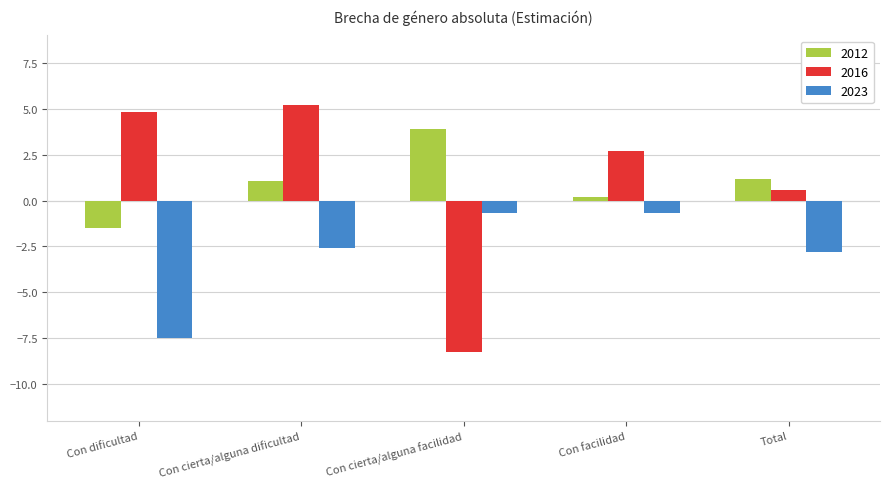

True or false: 2023 has a value of -0.7 at Con facilidad.

True